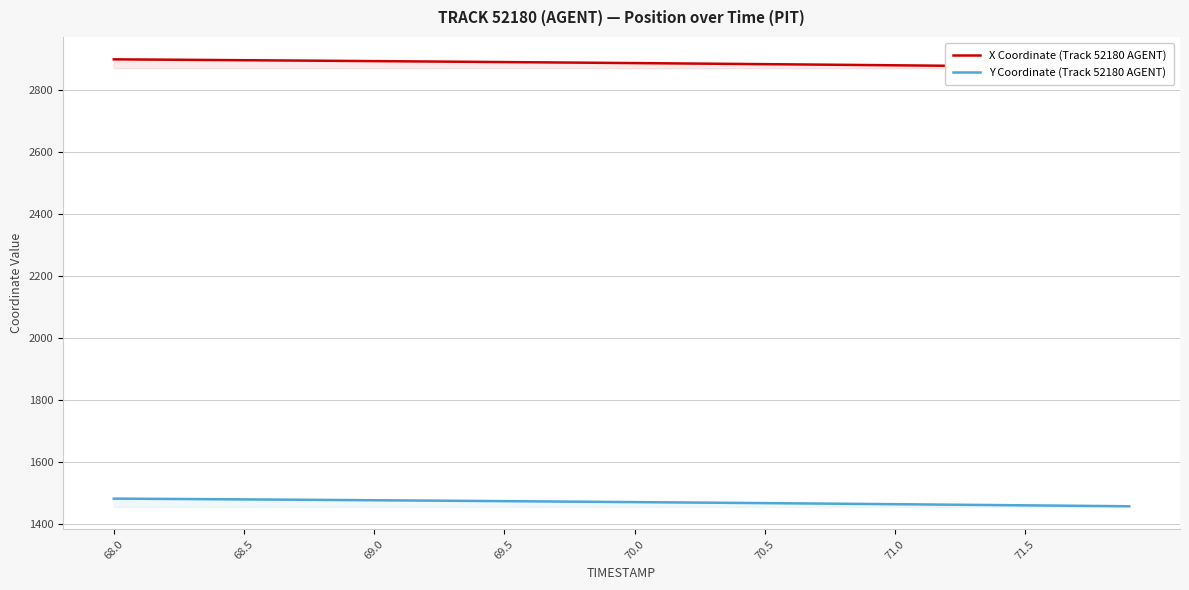

True or false: Y Coordinate (Track 52180 AGENT) and X Coordinate (Track 52180 AGENT) cross at least once.

False